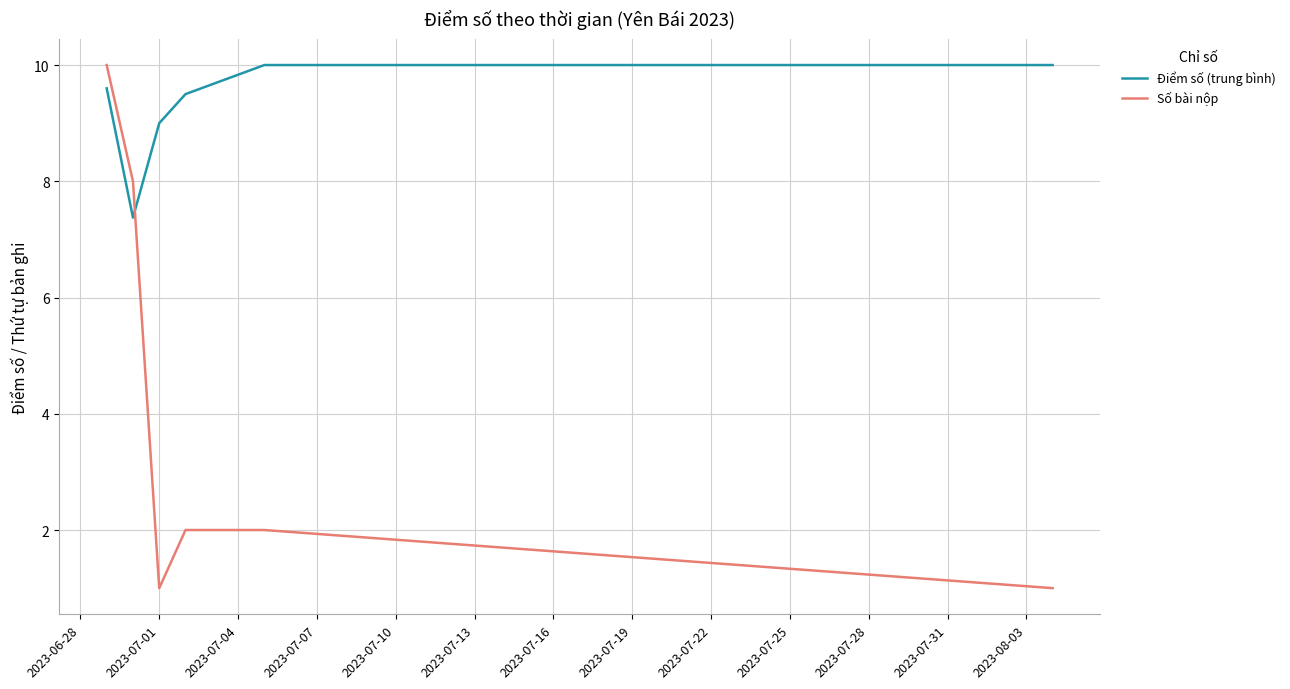

What is the maximum value shown in the chart?

10.0